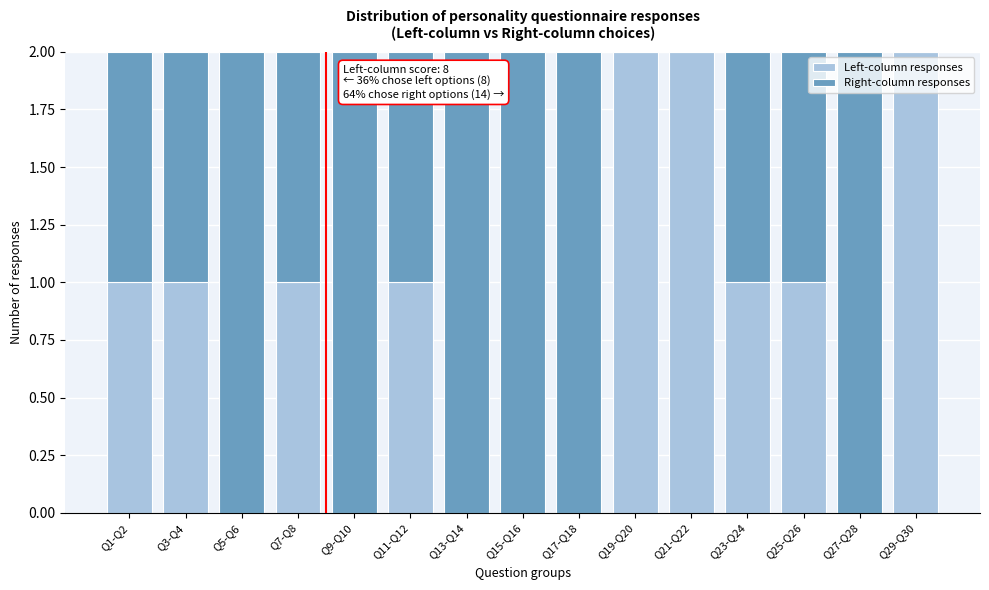

Reading left to right, what are the values for Left-column responses?

Q1-Q2=1	Q3-Q4=1	Q5-Q6=0	Q7-Q8=1	Q9-Q10=0	Q11-Q12=1	Q13-Q14=0	Q15-Q16=0	Q17-Q18=0	Q19-Q20=2	Q21-Q22=2	Q23-Q24=1	Q25-Q26=1	Q27-Q28=0	Q29-Q30=2